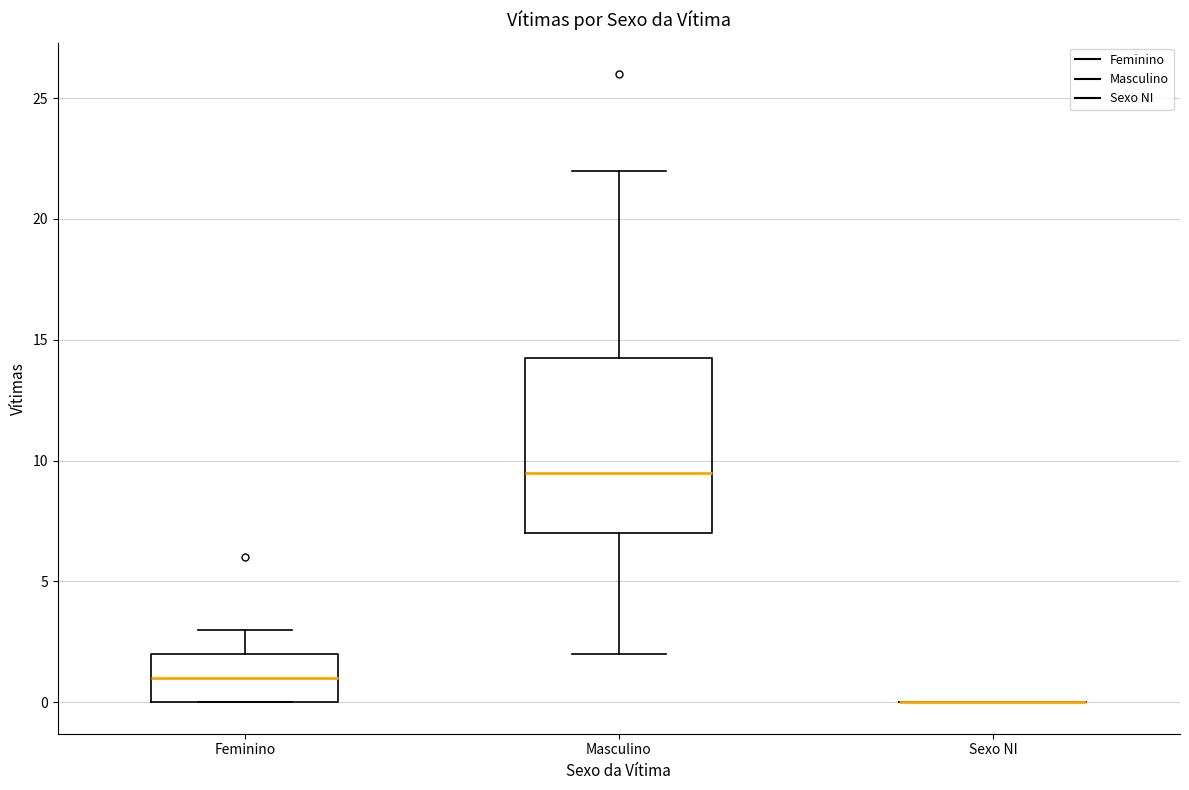

Reading left to right, transcribe this box plot: for each box, give where its median line is, the range the box spans, and where its two whiskers end, as read against the y-axis. The values are not printed on the chart, so give them approximately, as read against the axis.

Feminino: median 1.0, box 0.0 to 2.0, whiskers 0.0 to 3.0
Masculino: median 9.5, box 7.0 to 14.5, whiskers 2.0 to 22.0
Sexo NI: box collapsed to a line at 0.0, whiskers 0.0 to 0.0